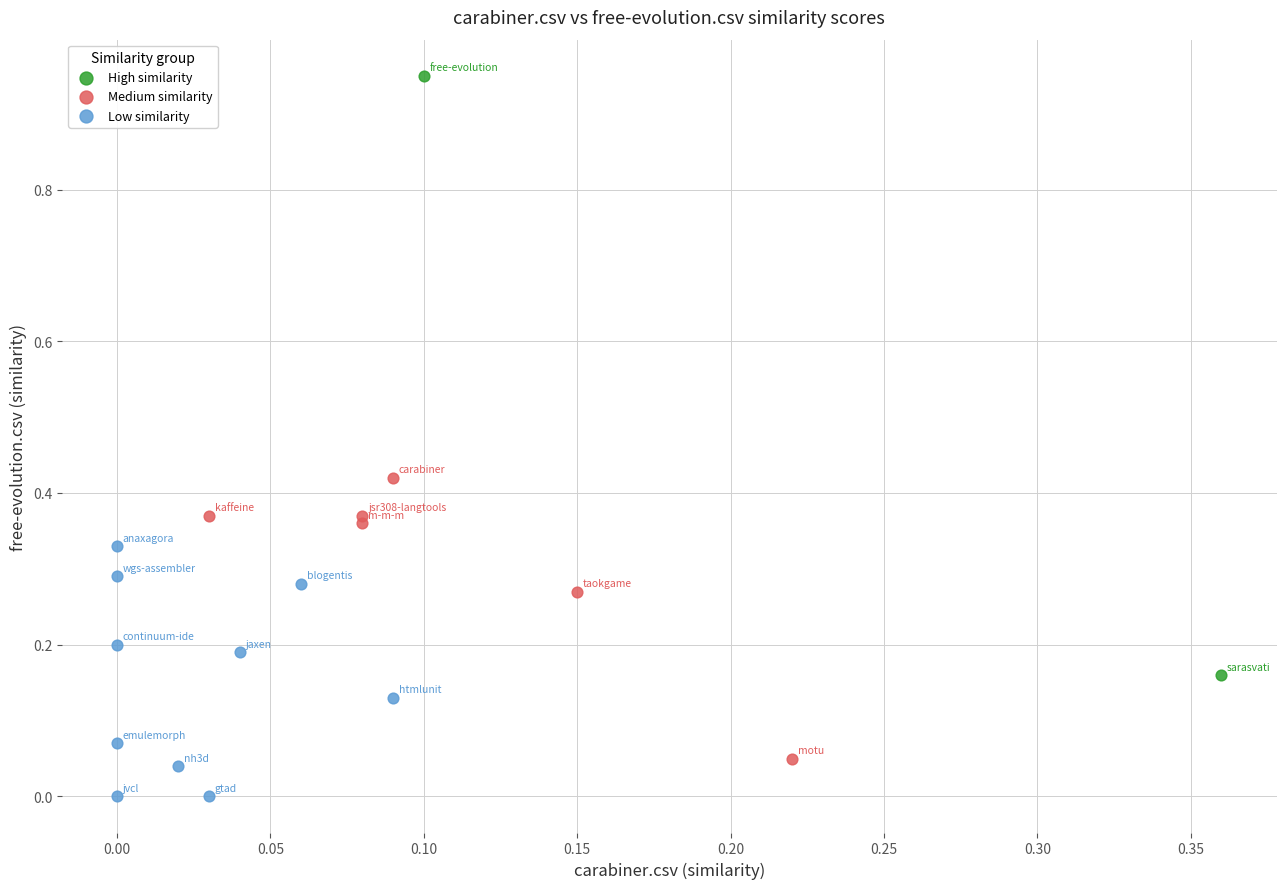

Which series contains the lowest Y value?

Low similarity